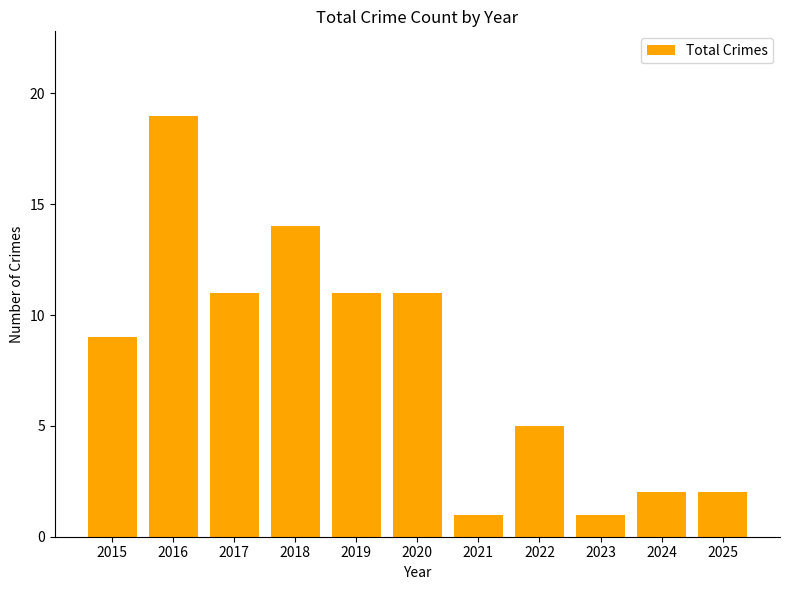

Approximately how many times larger is the value at 2022 compared to 2024?

2.5